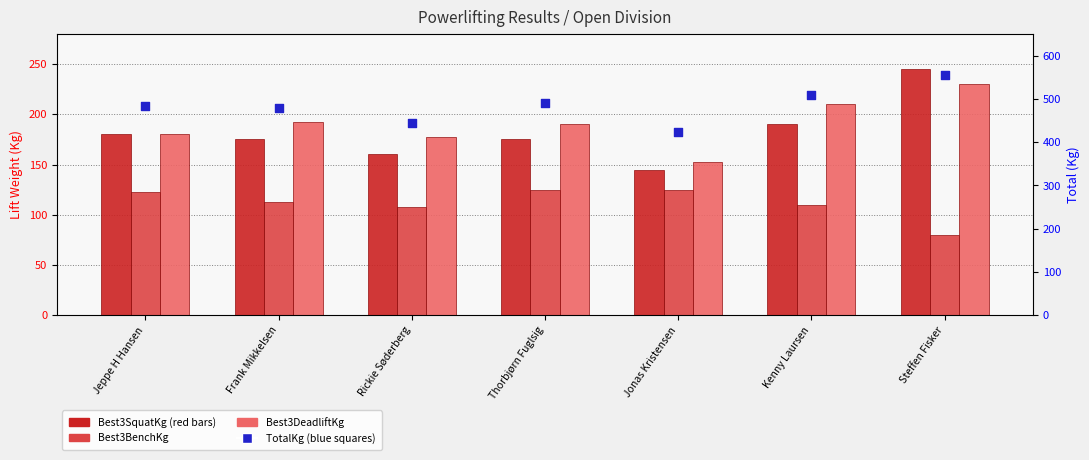

Is the value of TotalKg at Rickie Søderberg greater than the value of Best3BenchKg at Jonas Kristensen?

Yes